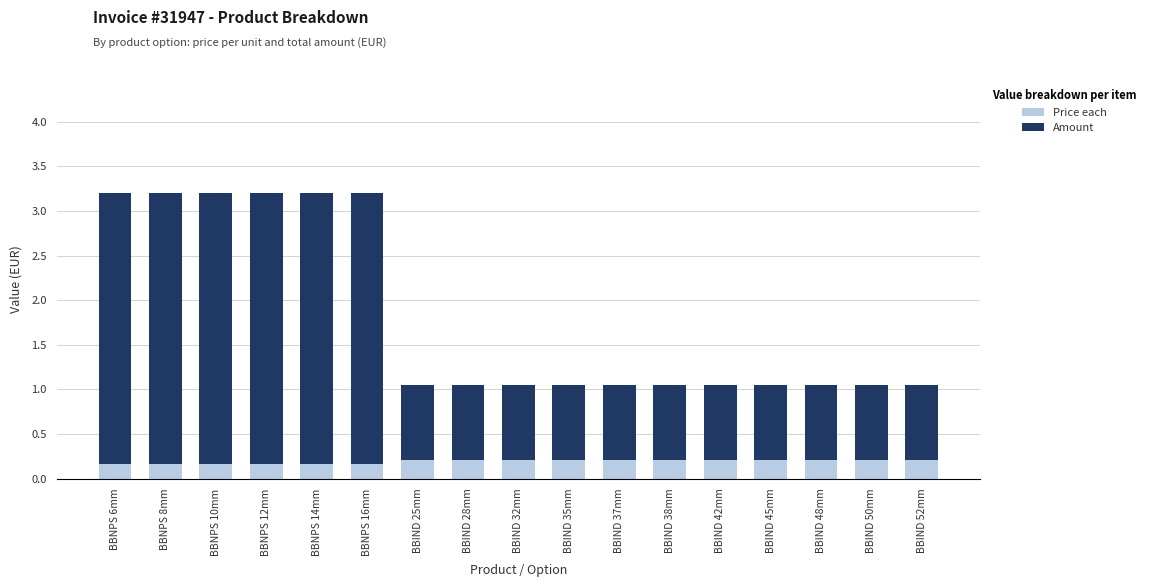

Count the Price each values in the range 0 to 1.

17